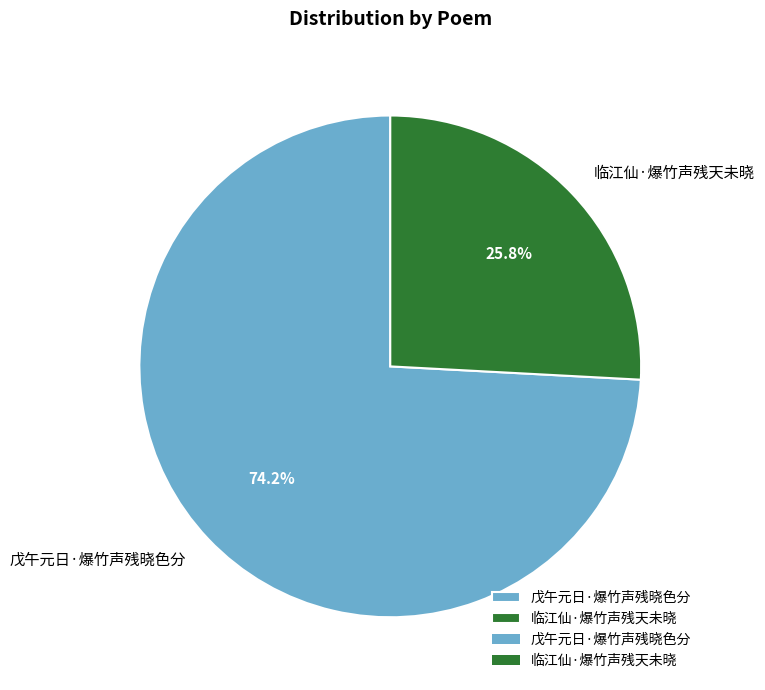

What is the smallest slice in the pie chart?

临江仙·爆竹声残天未晓